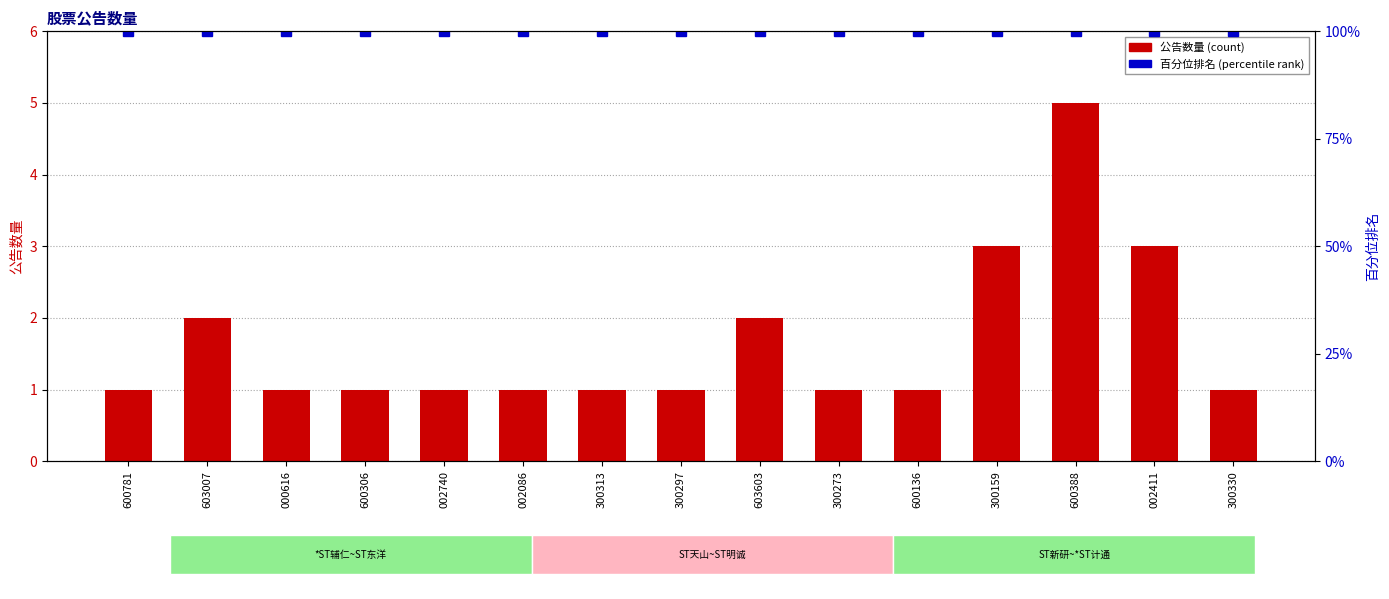

Reading right to left, extract all data points from this chart.

公告数量: 1	3	5	3	1	1	2	1	1	1	1	1	1	2	1
百分位排名: 100	100	100	100	100	100	100	100	100	100	100	100	100	100	100